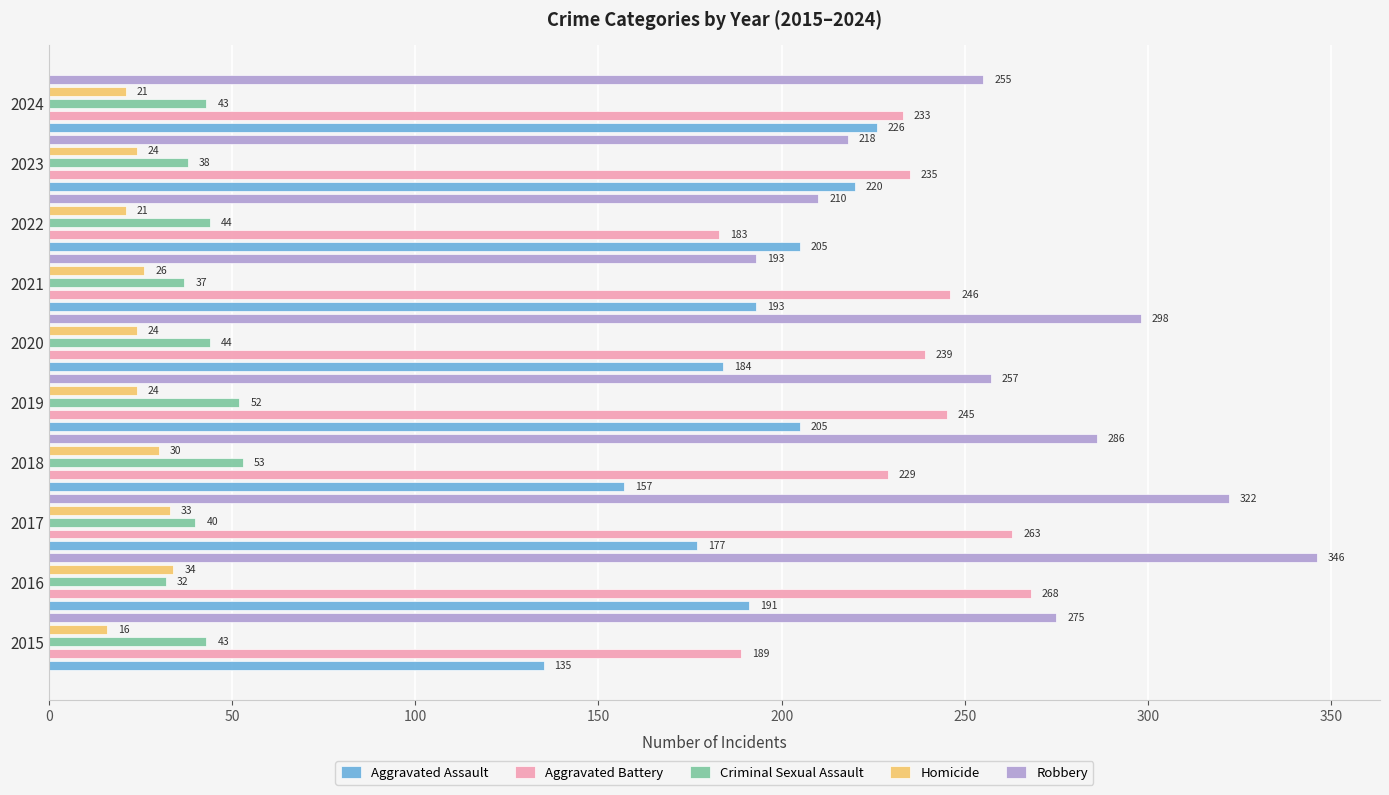

What is the difference between the second highest and second lowest values in the Homicide series?

12